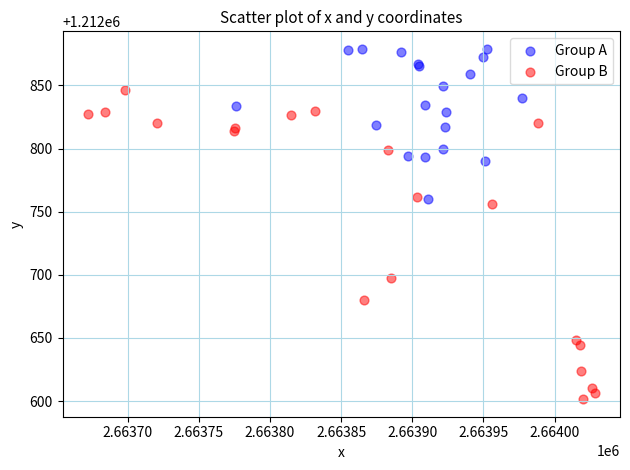

Which series reaches the minimum Y coordinate?

Group B